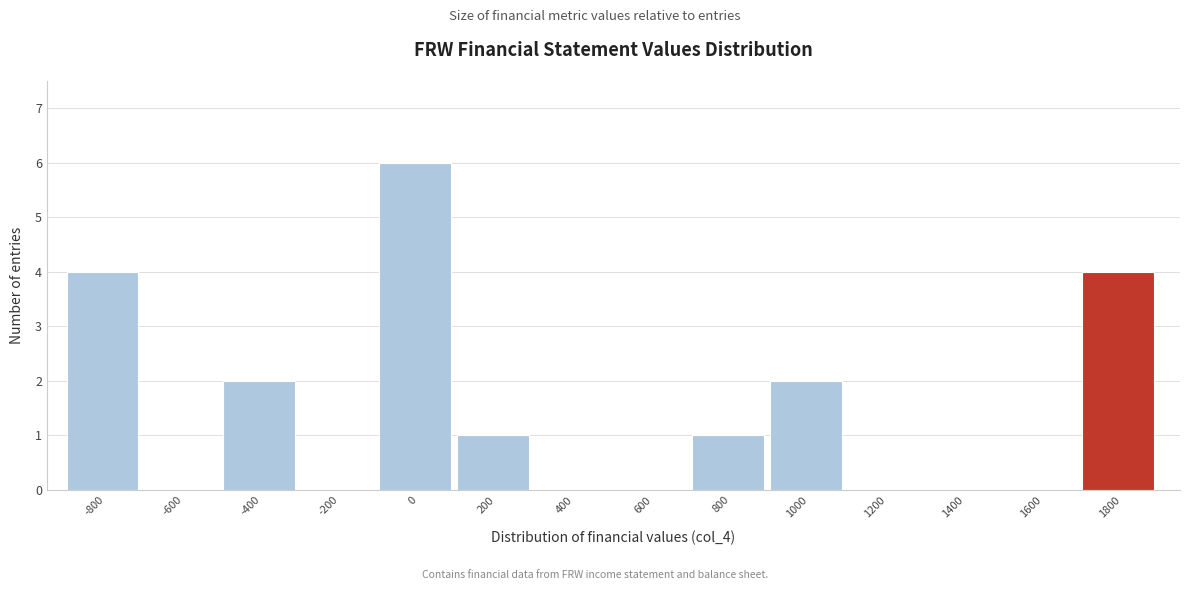

Reading left to right, extract all data points from this chart.

-800=4	-600=0	-400=2	-200=0	0=6	200=1	400=0	600=0	800=1	1000=2	1200=0	1400=0	1600=0	1800=4